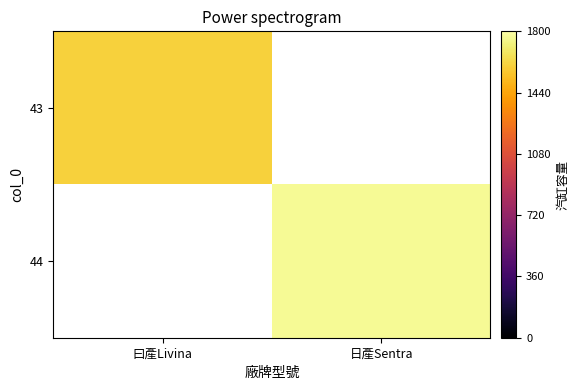

Is it true that 43 equals 377.8 at 曰產Livina?

False